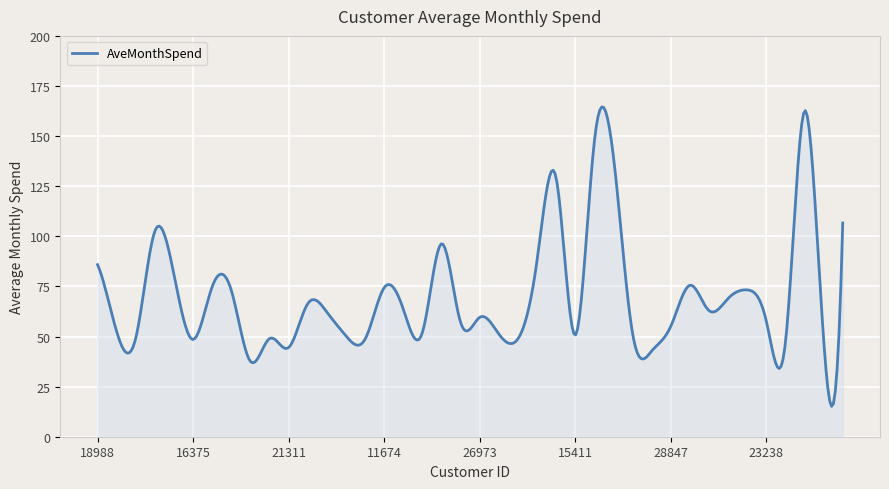

What is the difference between the maximum and minimum values?

149.4